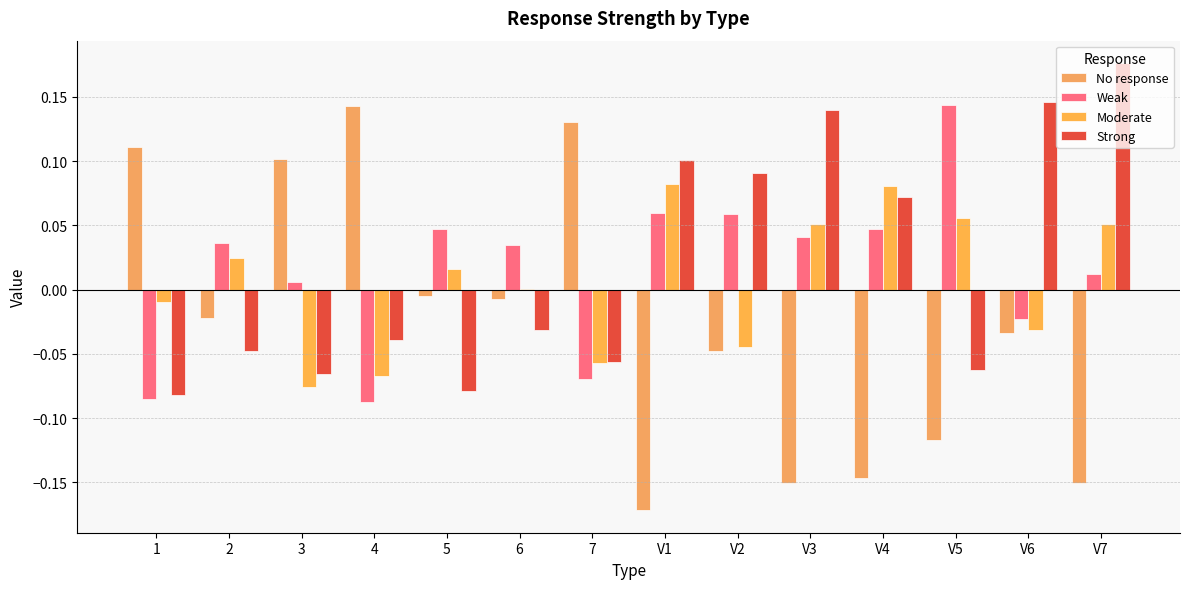

Count the number of categories in the chart.

14